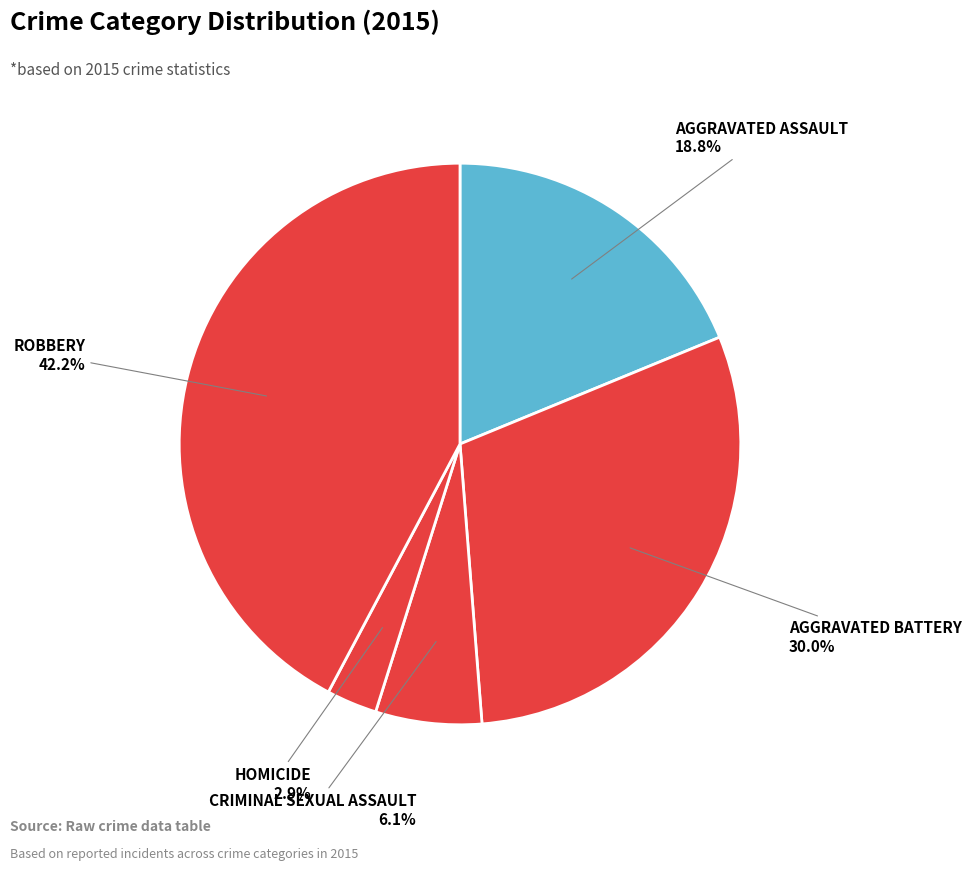

To the nearest percent, what is the difference between the largest and smallest slice percentages?

39%